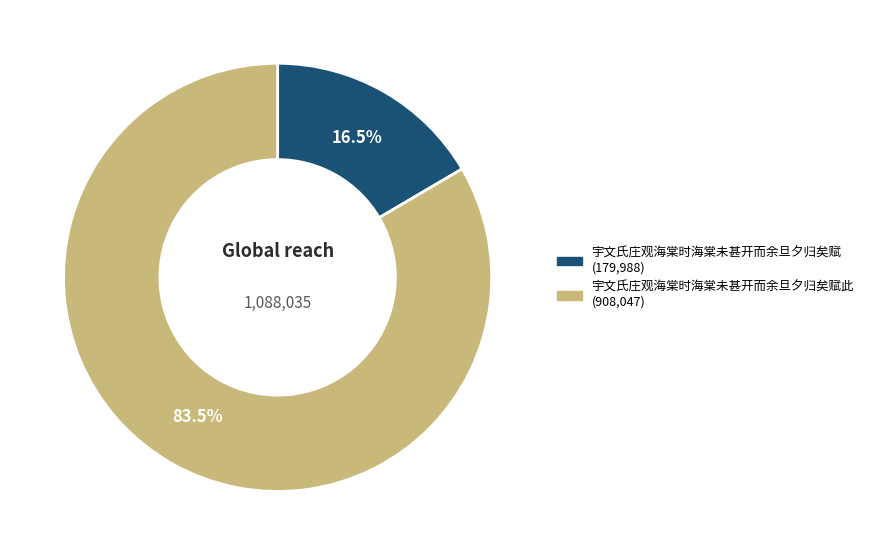

Is there a majority slice in this chart?

Yes